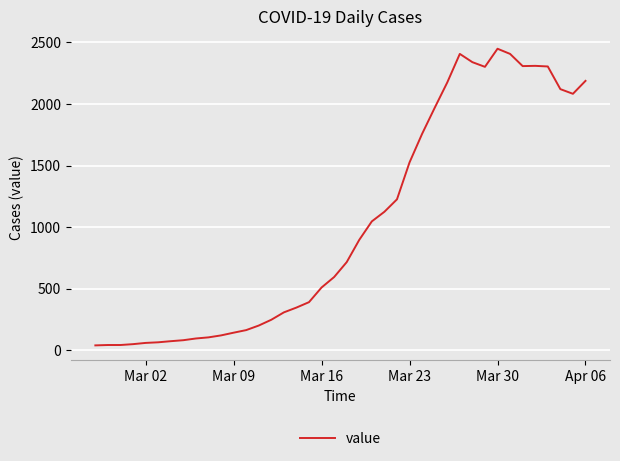

How many lines are shown in the chart?

1